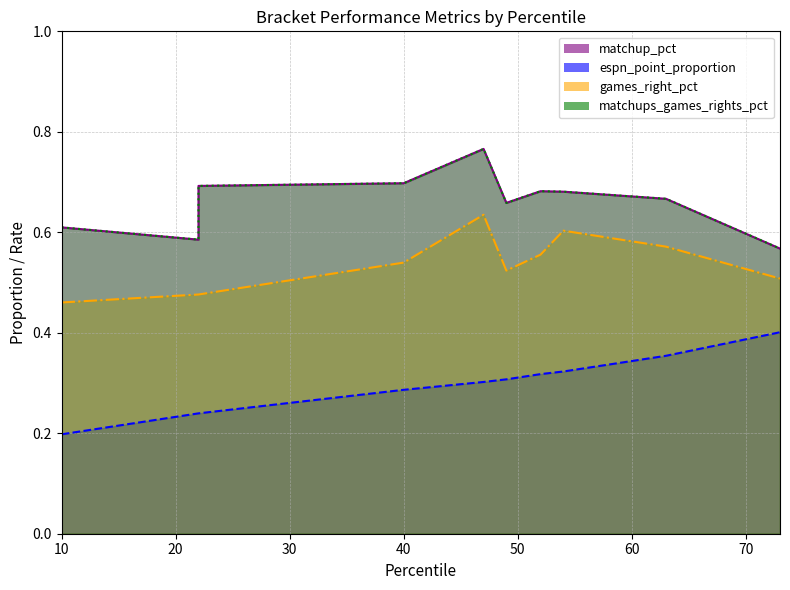

The matchup_pct series shows 0.7 at 52. True or false?

True